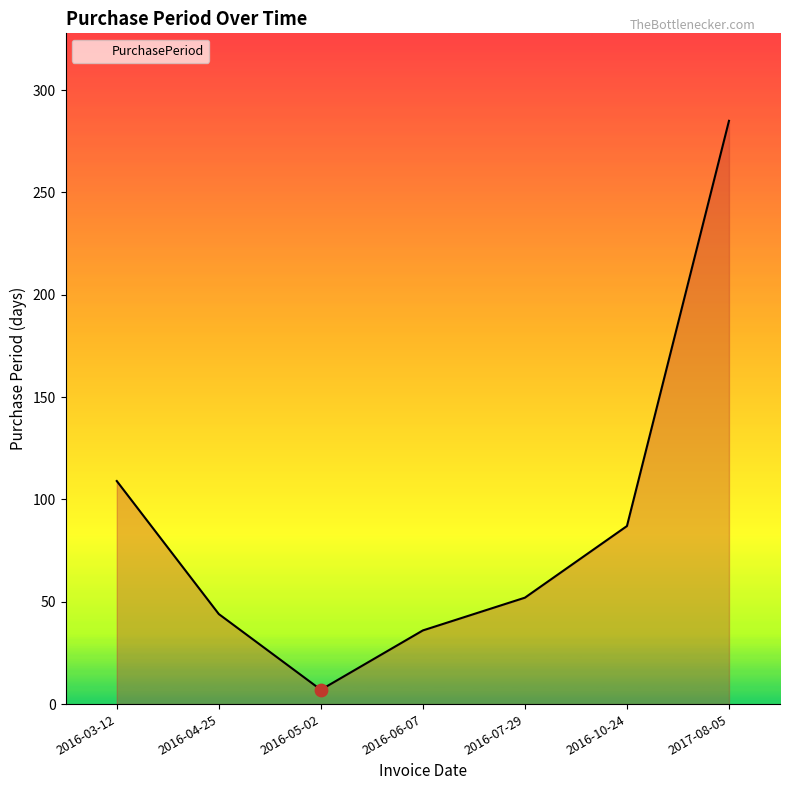

Which has a higher value, 2016-03-12 or 2016-05-02?

2016-03-12